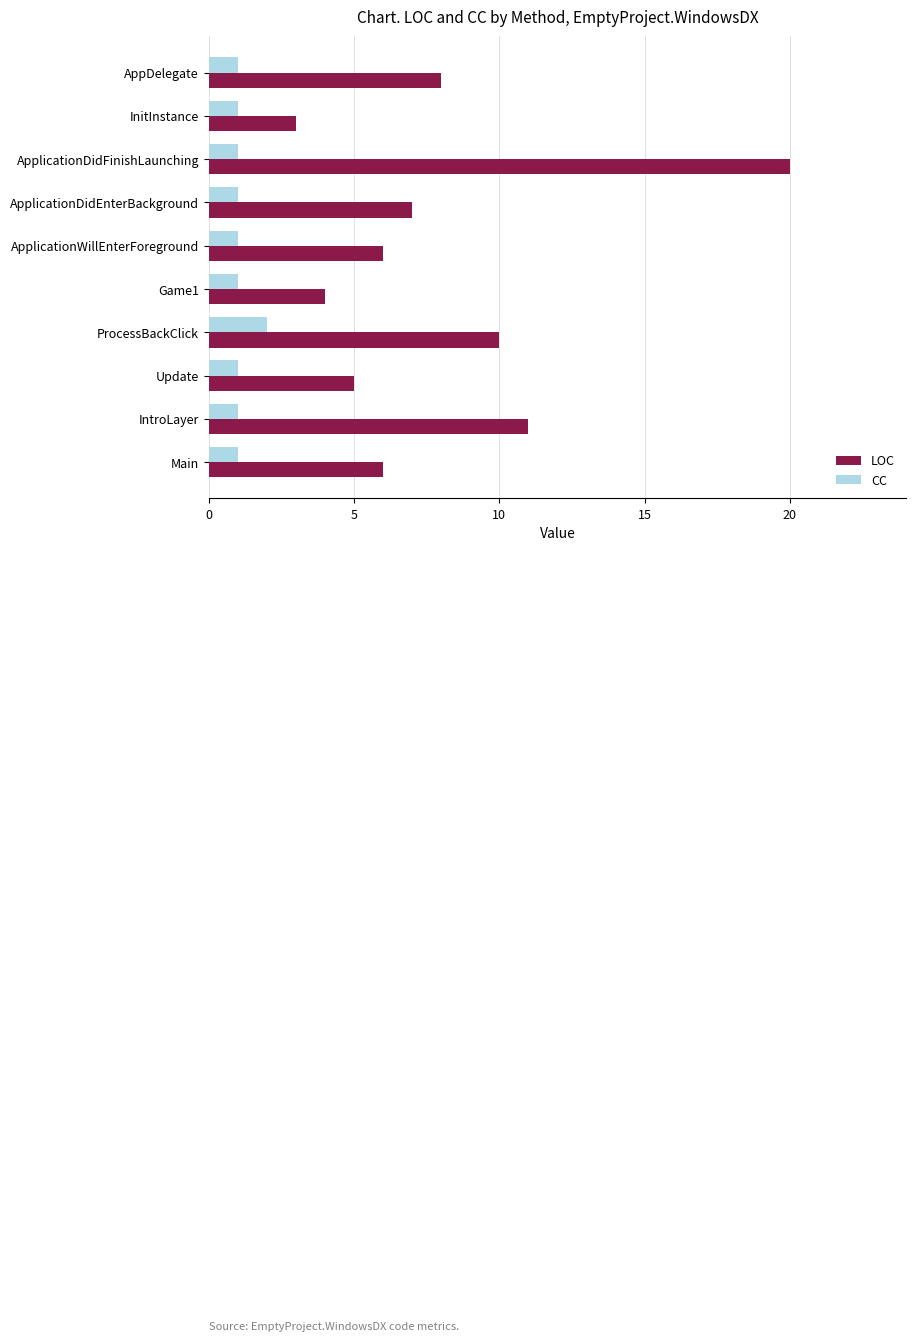

What is the minimum value for LOC?

3